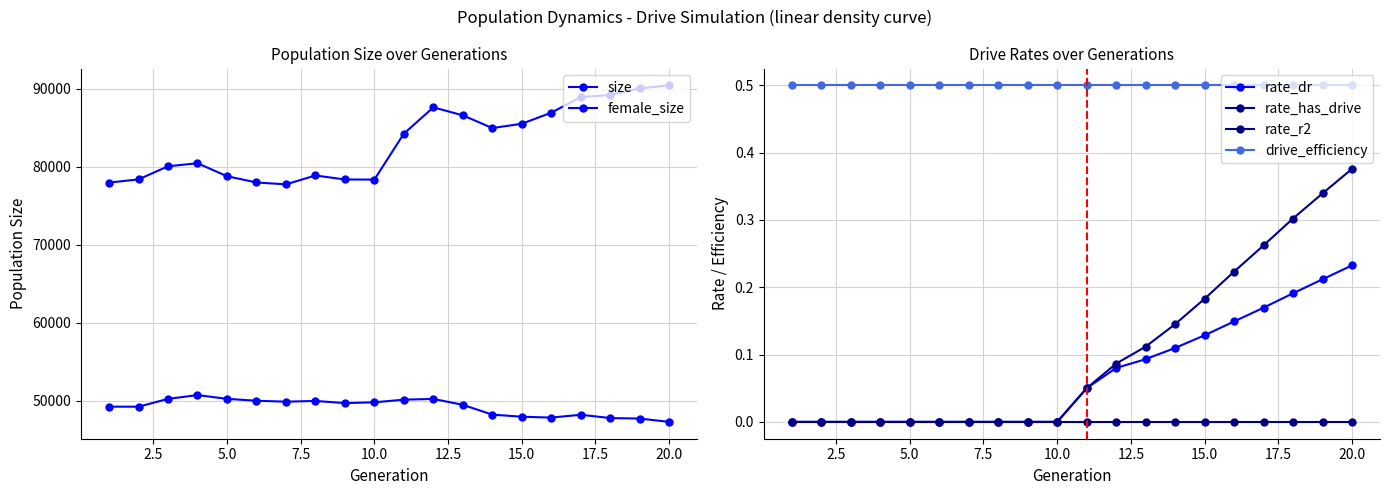

How many values in the female_size series are below 49700?

10